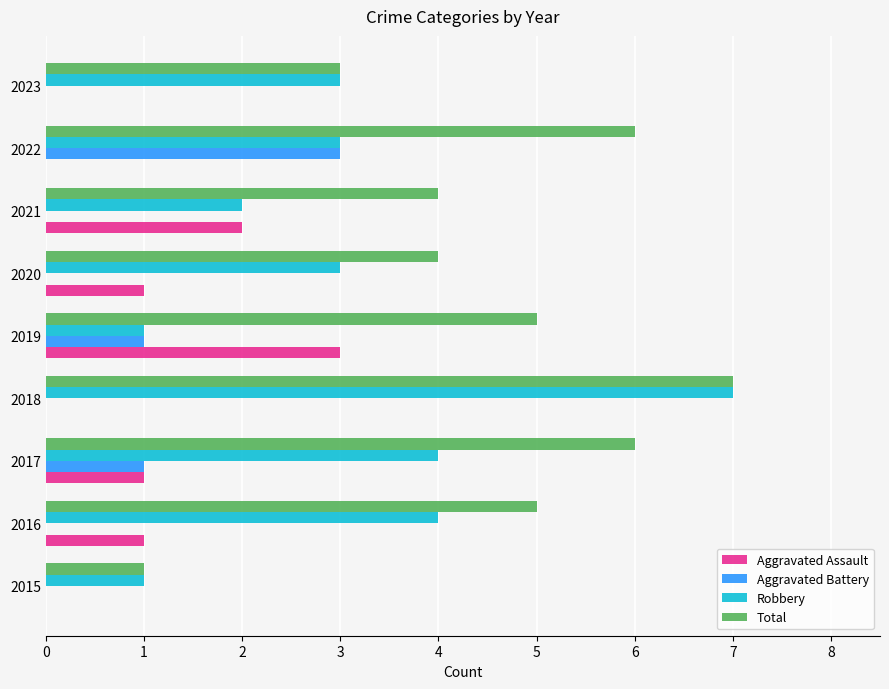

Which series has the largest total across all categories?

Total